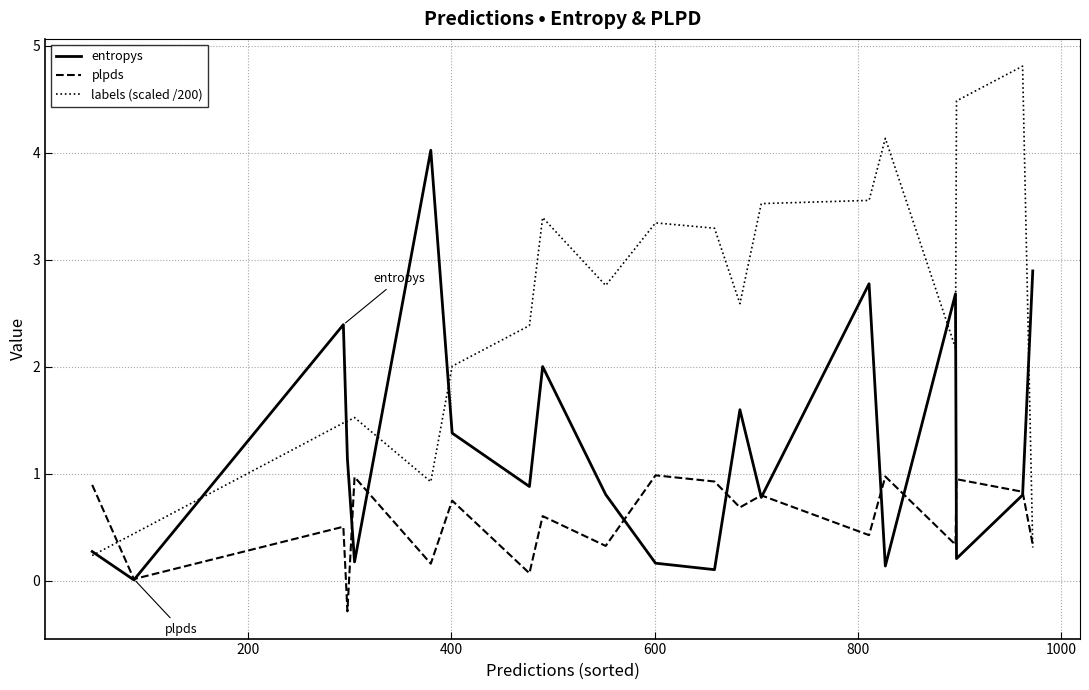

How many lines are shown in the chart?

3